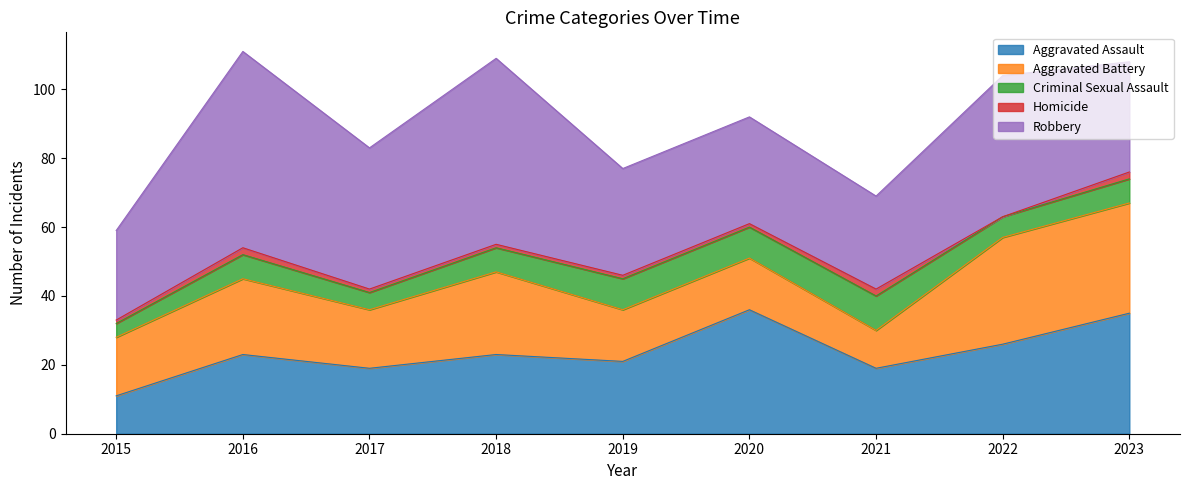

True or false: Aggravated Battery and Robbery intersect in this chart.

False